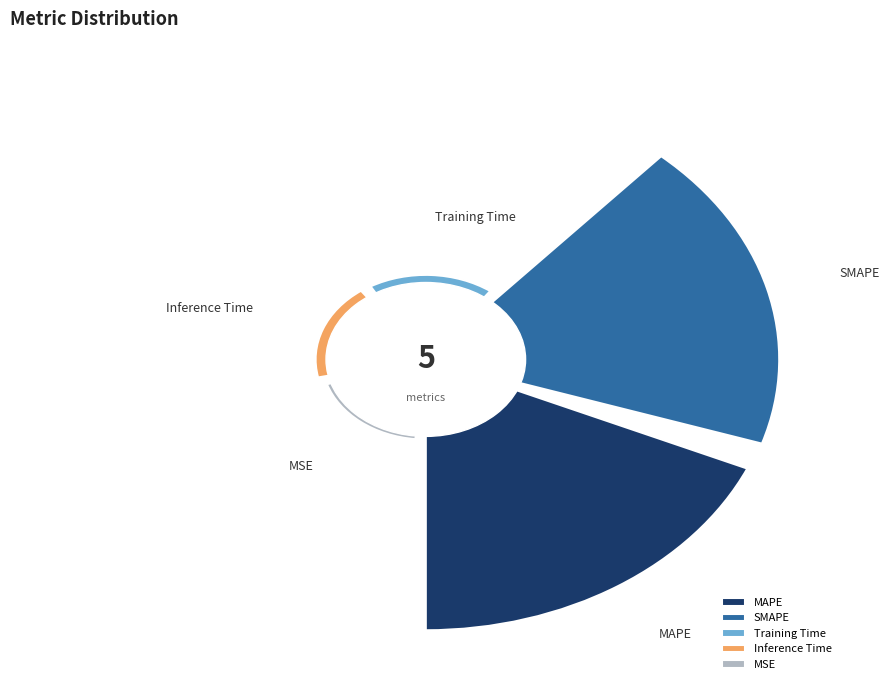

Does MAPE represent more than half of the total?

No